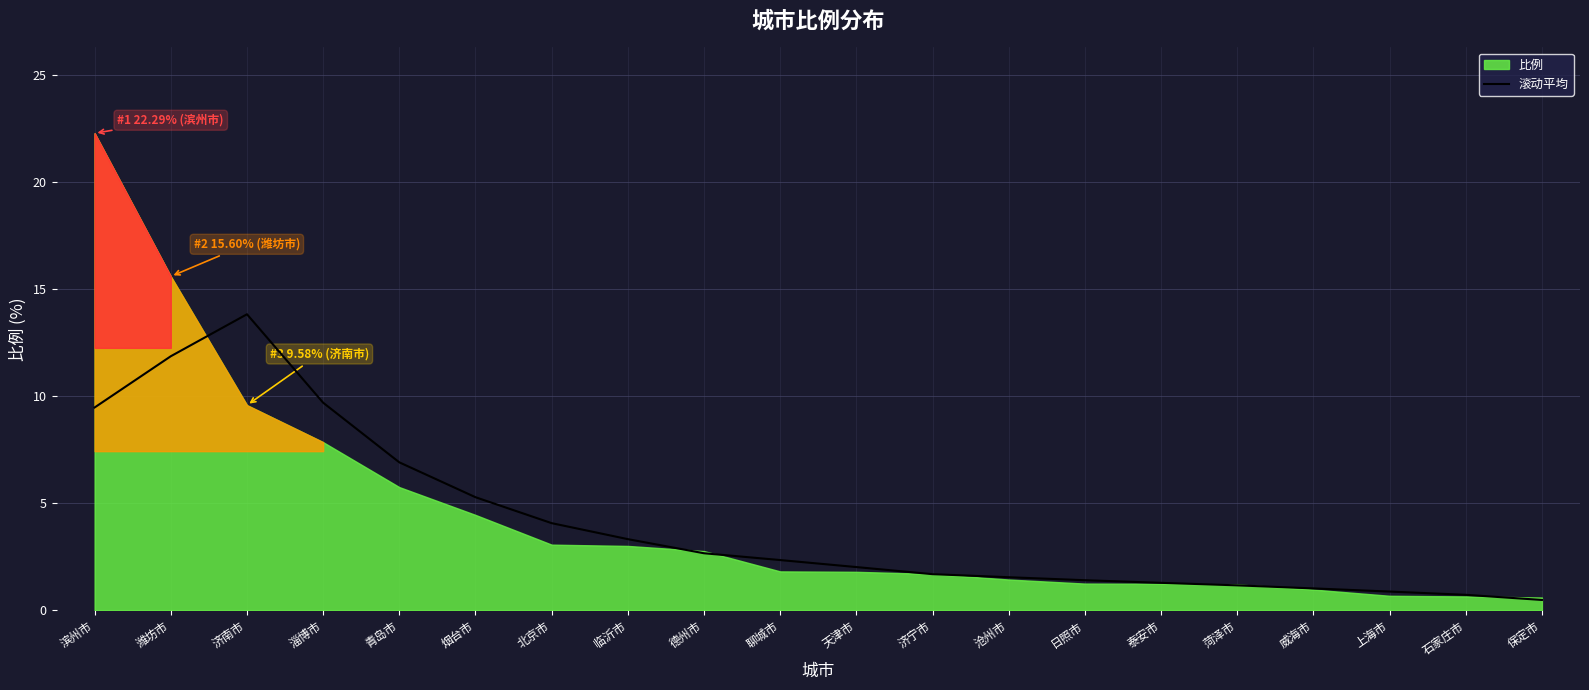

Is it true that 滚动平均 equals 1.5 at 沧州市?

True